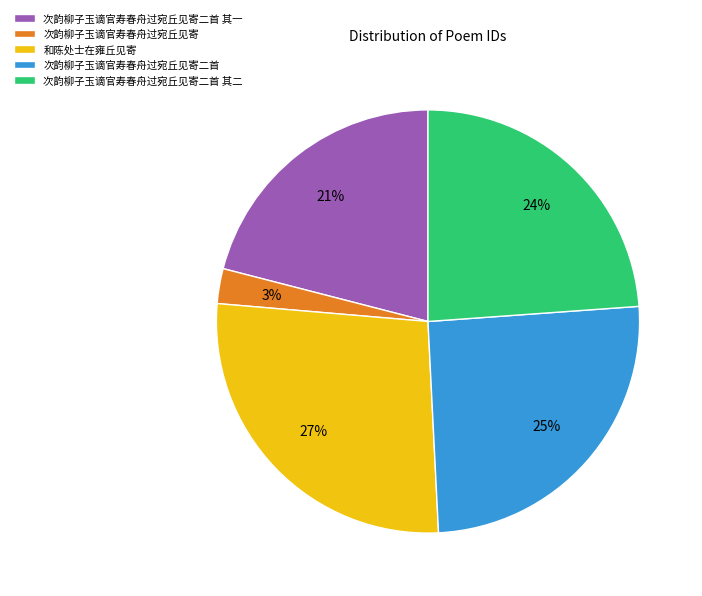

What is the ratio of the value at 次韵柳子玉谪官寿春舟过宛丘见寄二首 其二 to the value at 和陈处士在雍丘见寄?

0.9